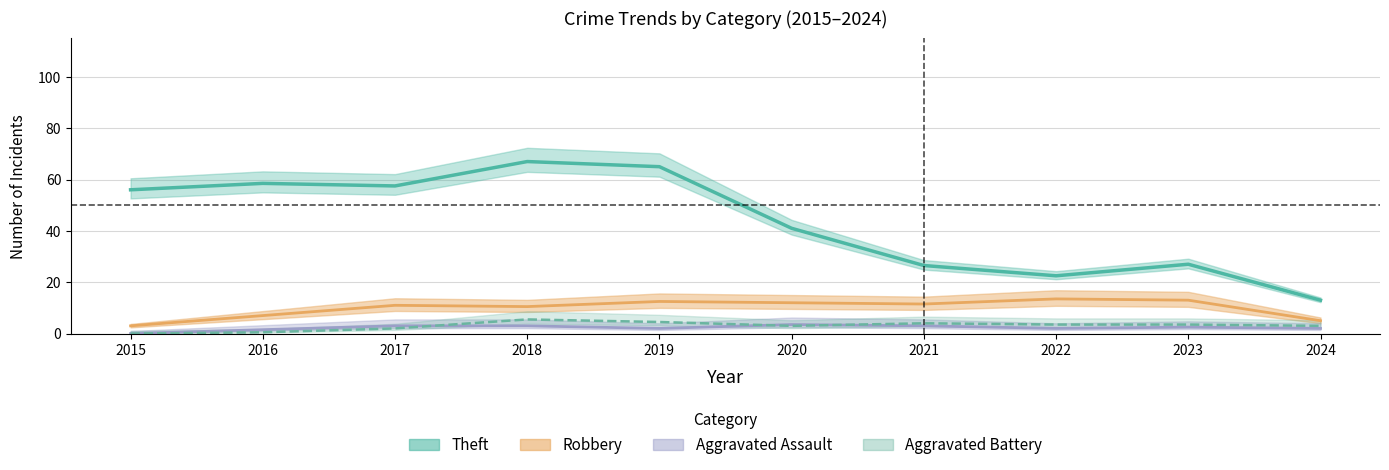

Rank the categories by Total value from lowest to highest.

2024, 2021, 2023, 2022, 2020, 2015, 2019, 2017, 2016, 2018